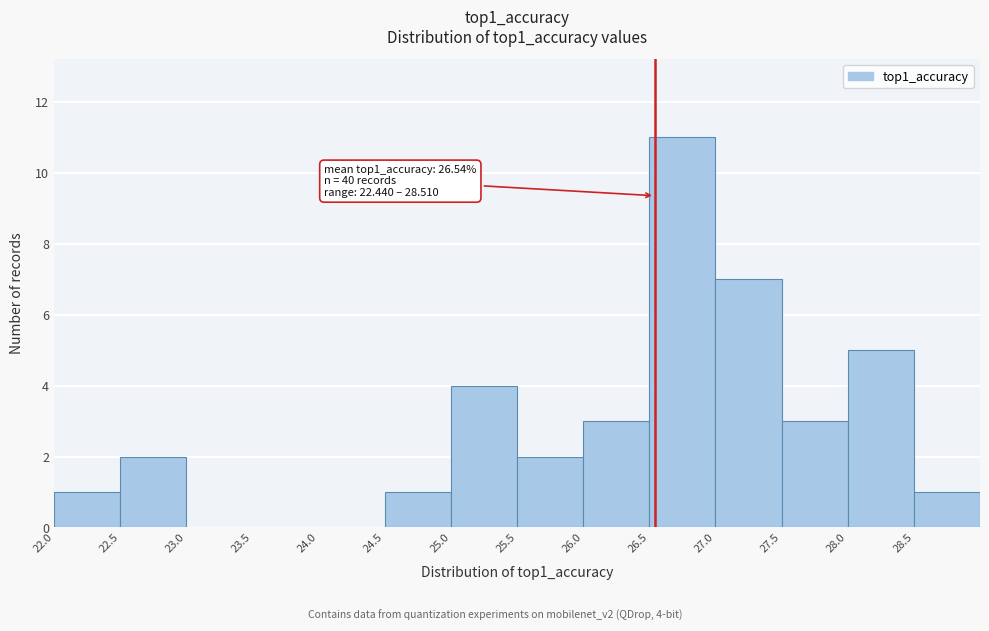

Over which range of the x-axis is the bar tallest?

26.5 to 27.0